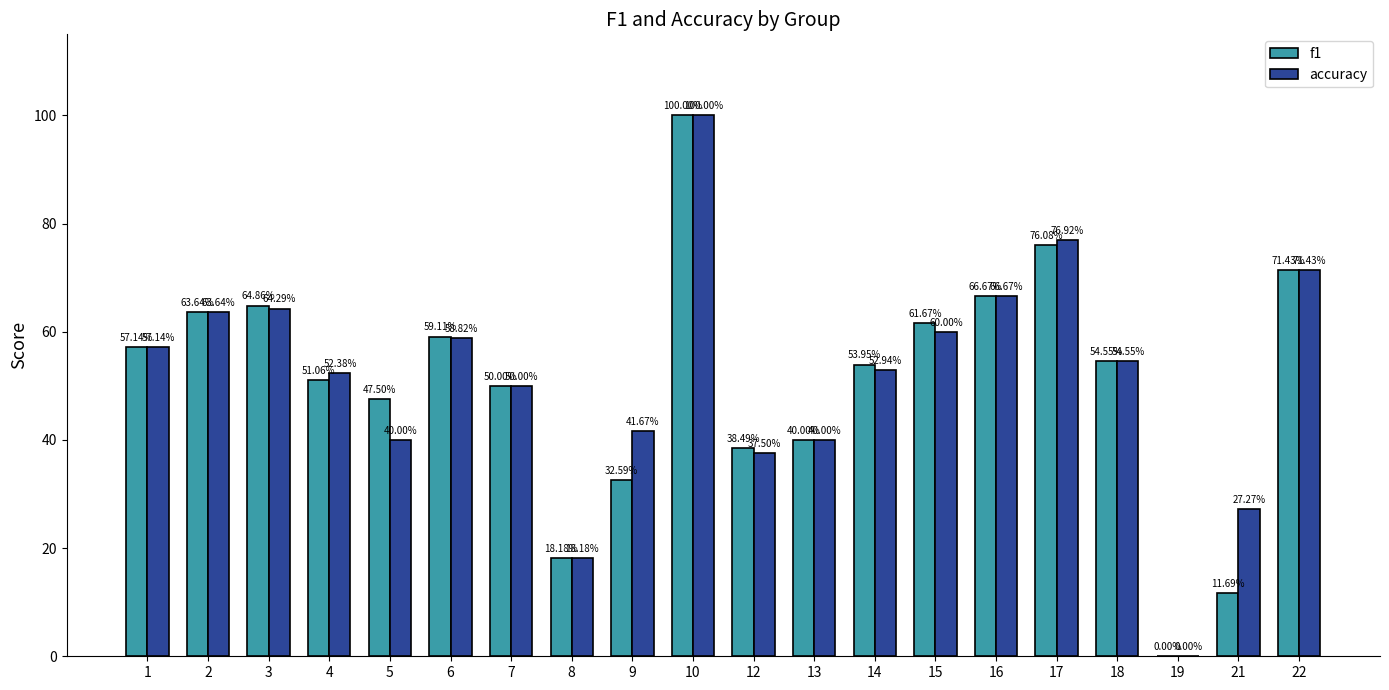

What is the sum of all f1 values?

1018.6